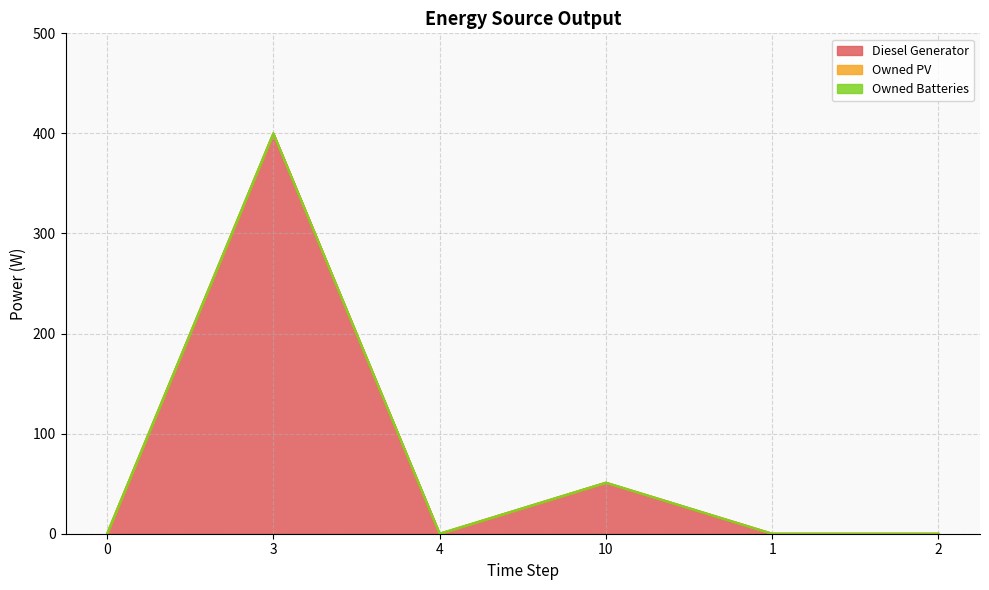

True or false: Diesel Generator and Owned PV cross at least once.

False